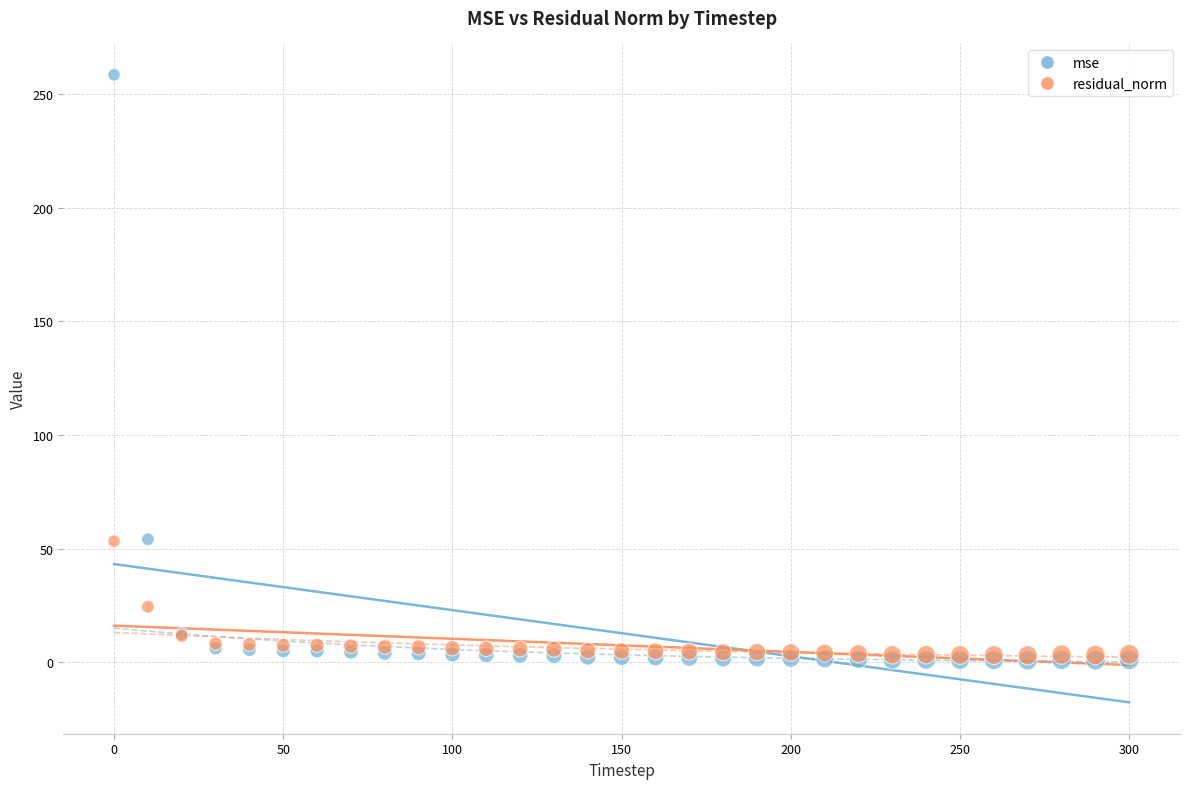

Which series contains the highest Y value?

mse